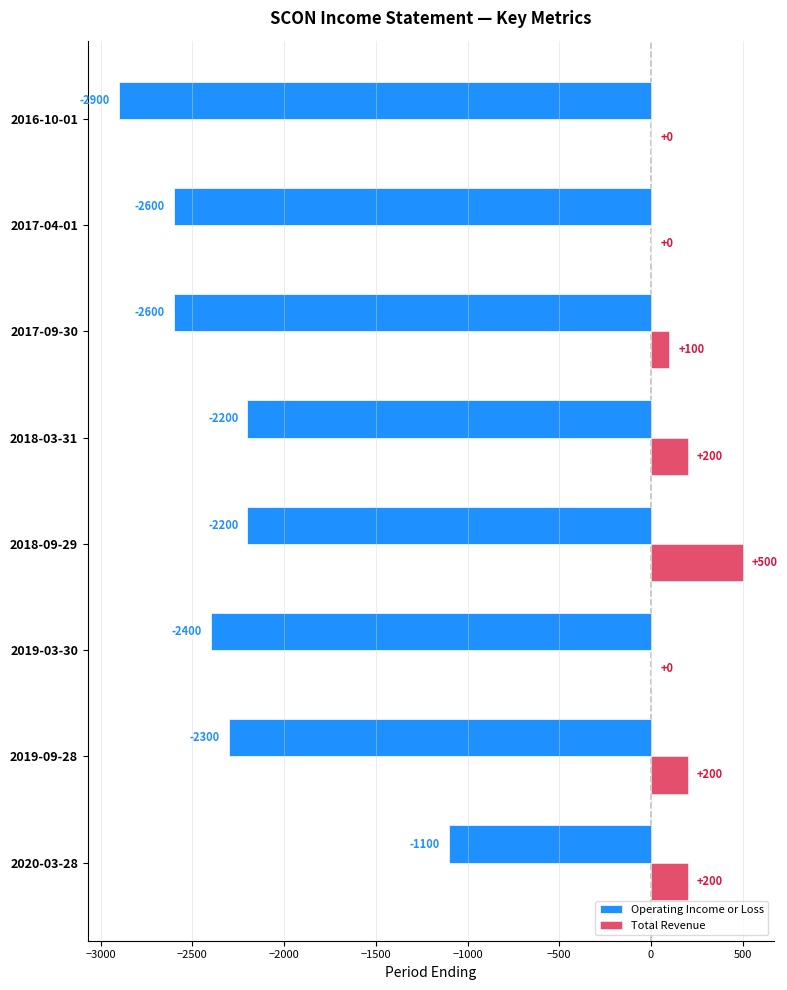

How many positive values does the Total Revenue series have?

5